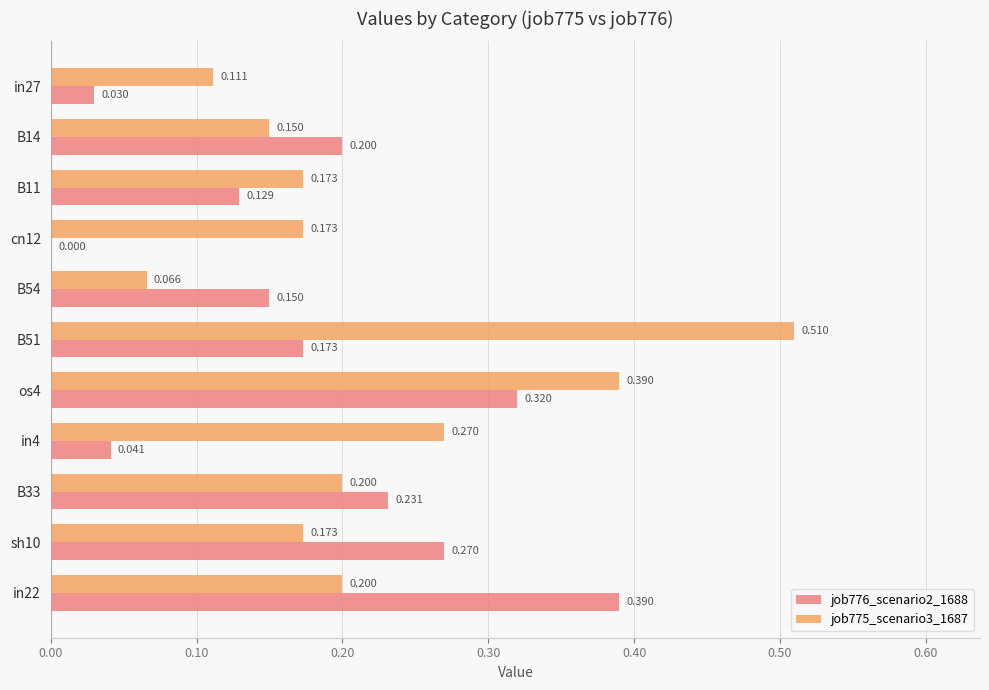

Is the value of job776_scenario2_1688 at B54 greater than the value of job775_scenario3_1687 at B51?

No